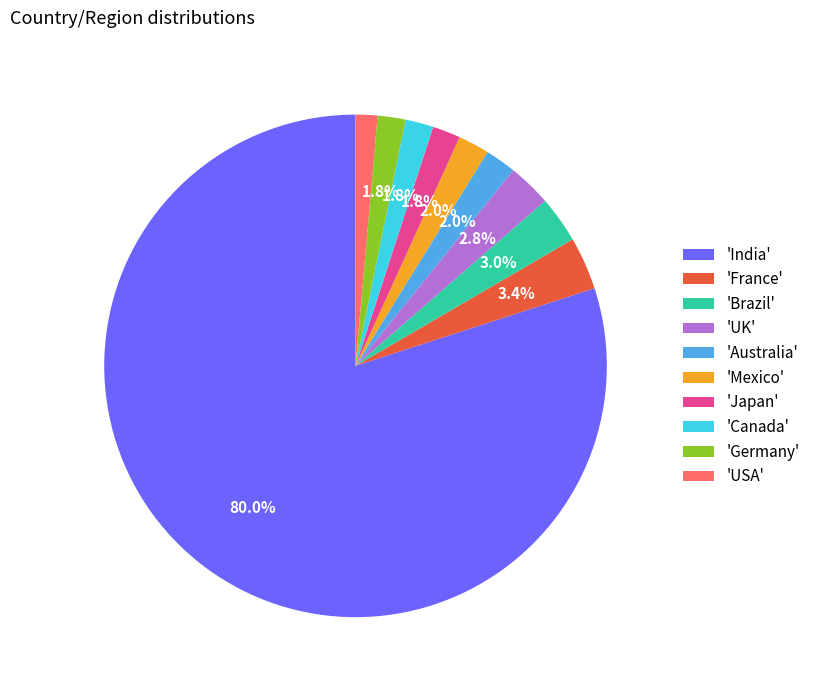

What percentage is NOT represented by 'Mexico'?

98.0%